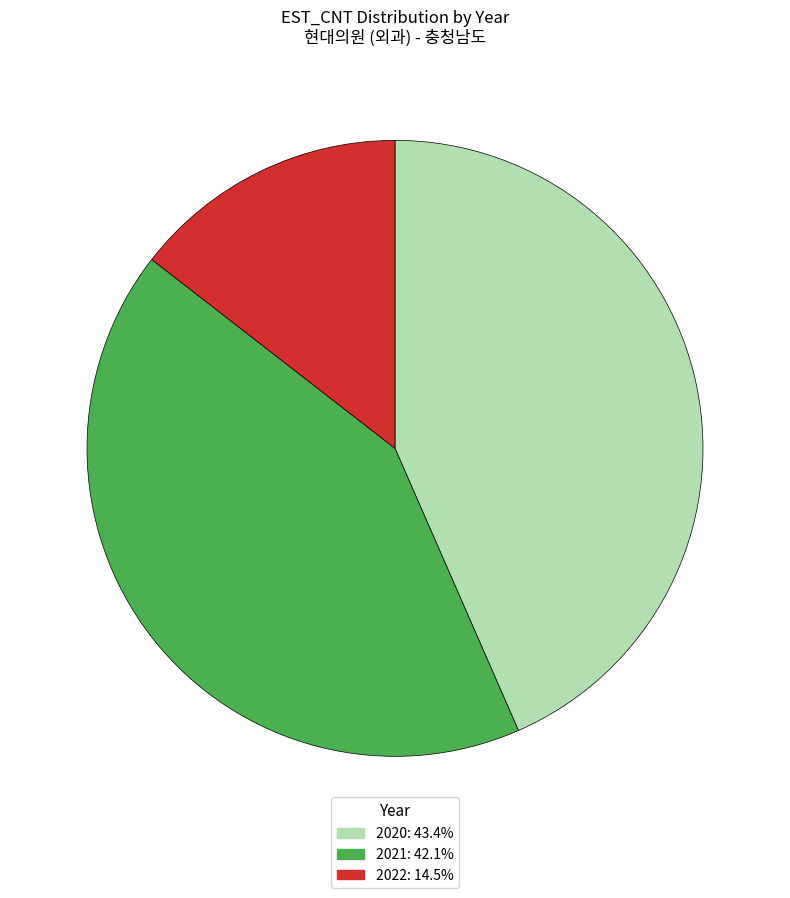

How many slices are in this pie chart?

3